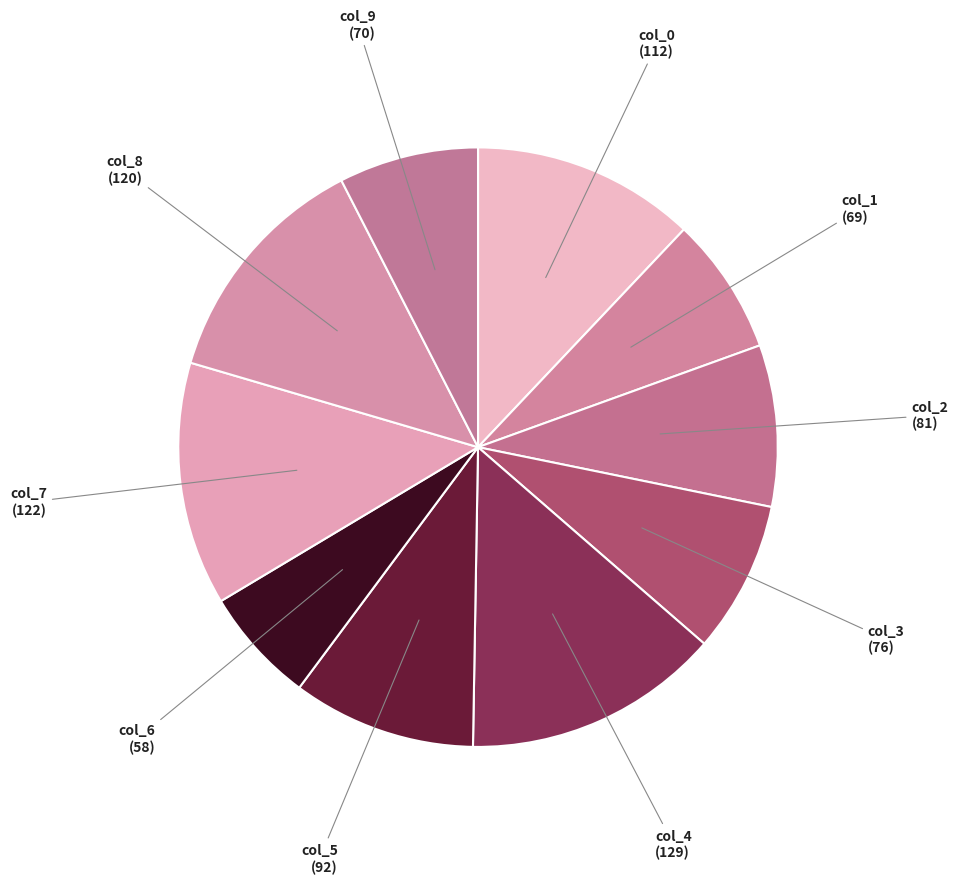

Does any single category account for the majority?

No